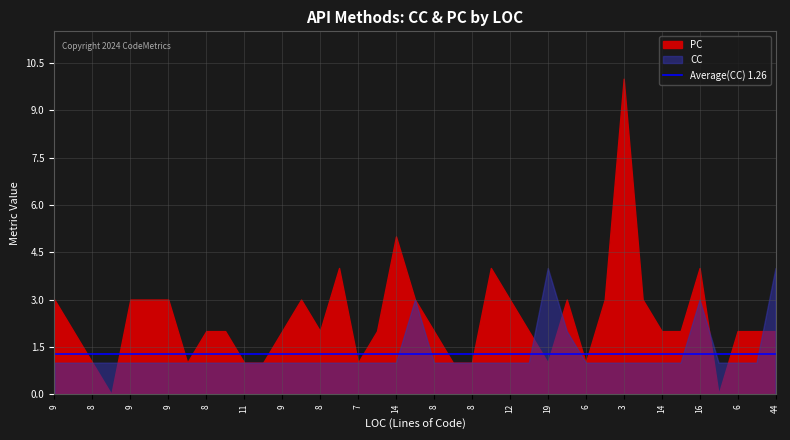

List the series in order of their peak value, highest first.

PC, CC